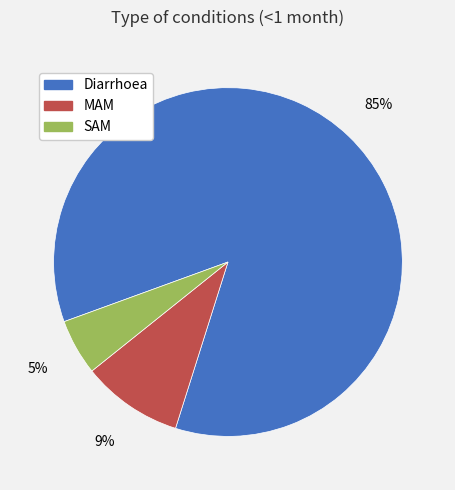

Which slice represents more than half of the pie?

Diarrhoea